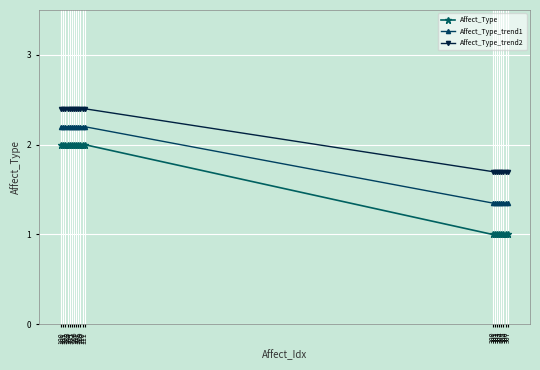

What are all the series names shown in the legend?

Affect_Type, Affect_Type_trend1, Affect_Type_trend2